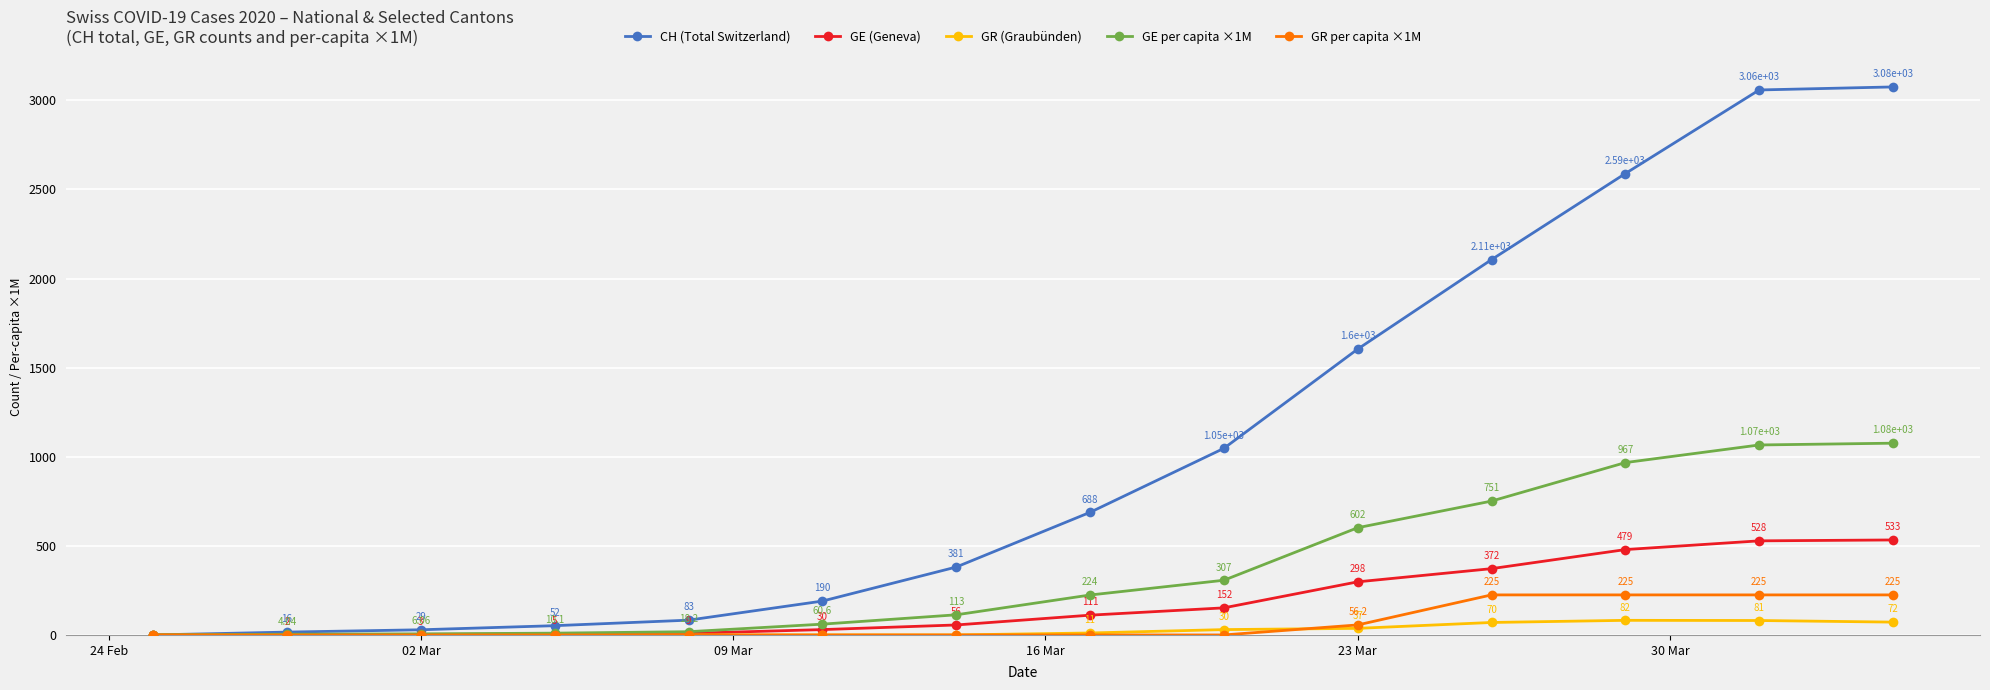

In GR (Graubünden), how many points are higher than both neighbors (excluding endpoints)?

1